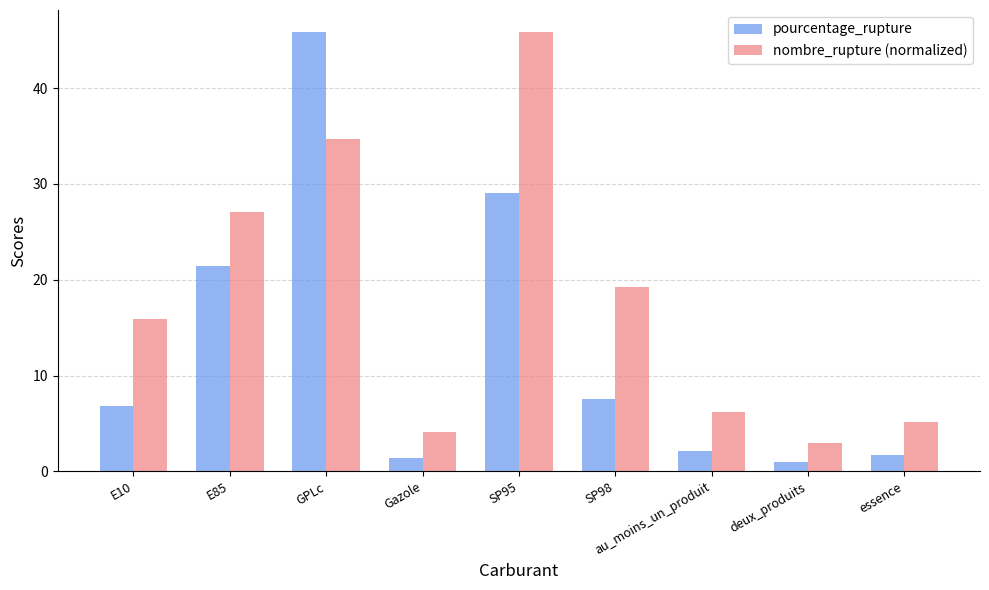

The value of pourcentage_rupture at E85 is 21.4. True or false?

True